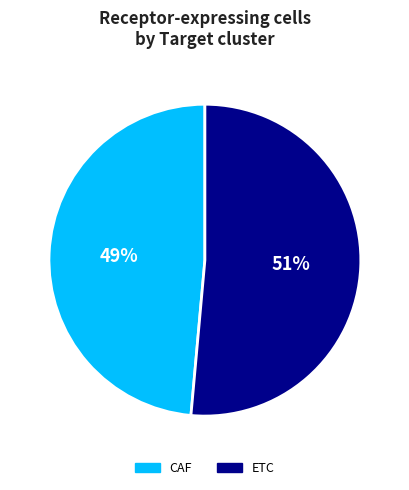

What is the majority slice?

ETC